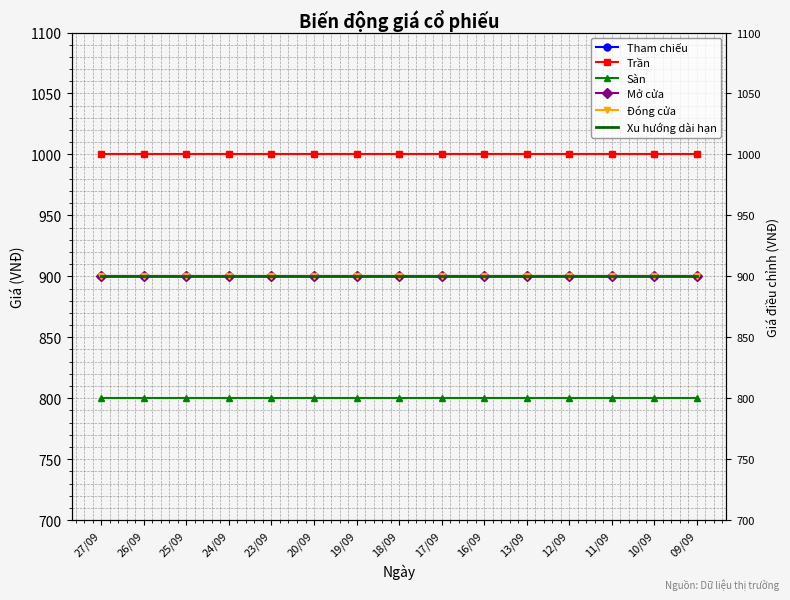

What is the maximum value shown in the chart?

1000.0